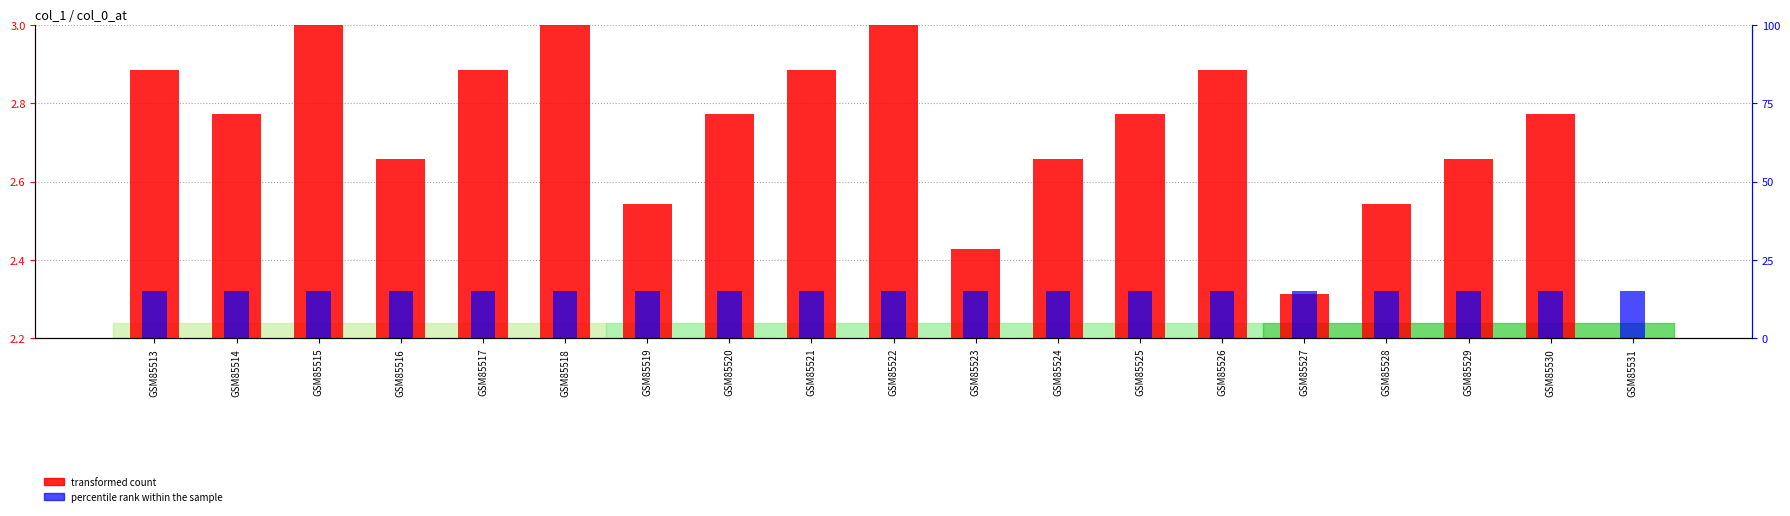

List the series in order of their overall mean, highest first.

transformed count, percentile rank within the sample